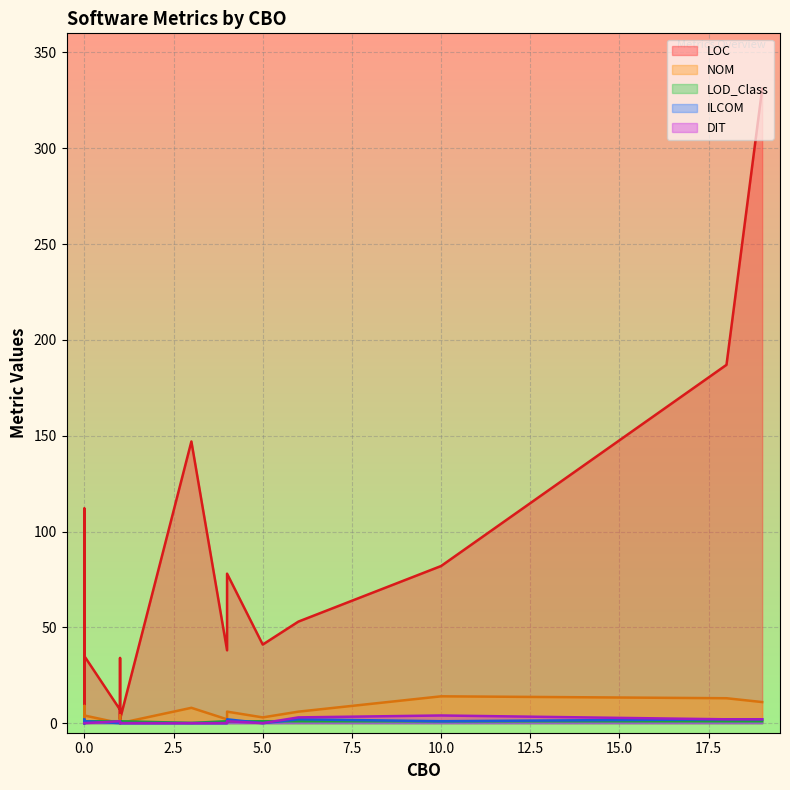

What is the maximum value for LOD_Class?

1.0